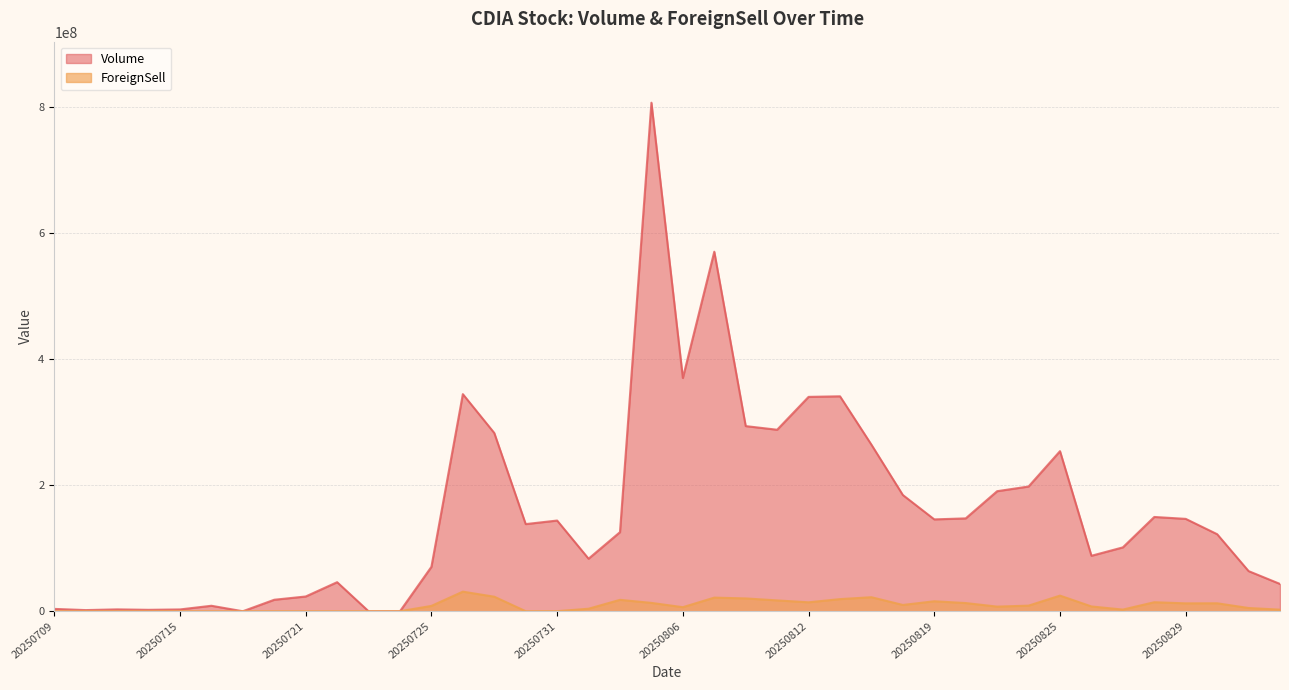

Which has a higher value, 20250822 or 20250806?

20250806